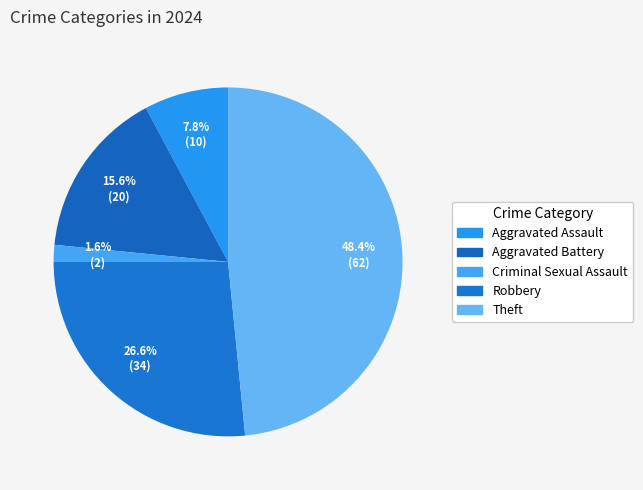

How many segments does this pie chart have?

5